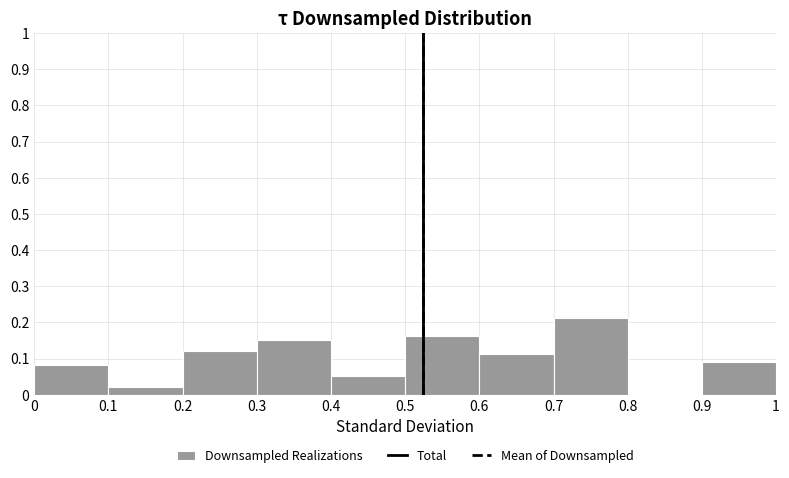

Over which range of the x-axis is the bar tallest?

0.7 to 0.8